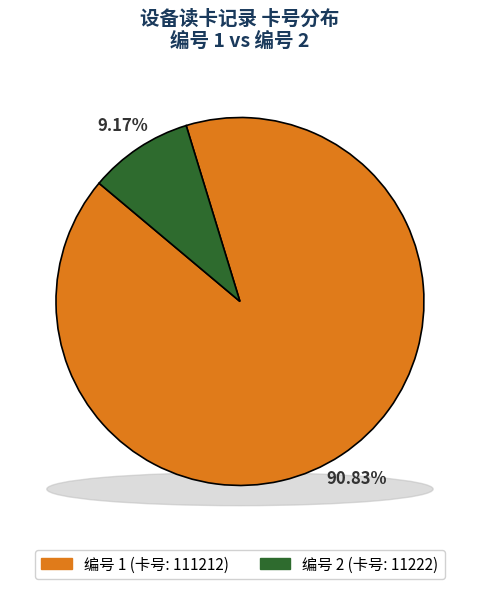

True or false: 1 accounts for 91% of the total.

True